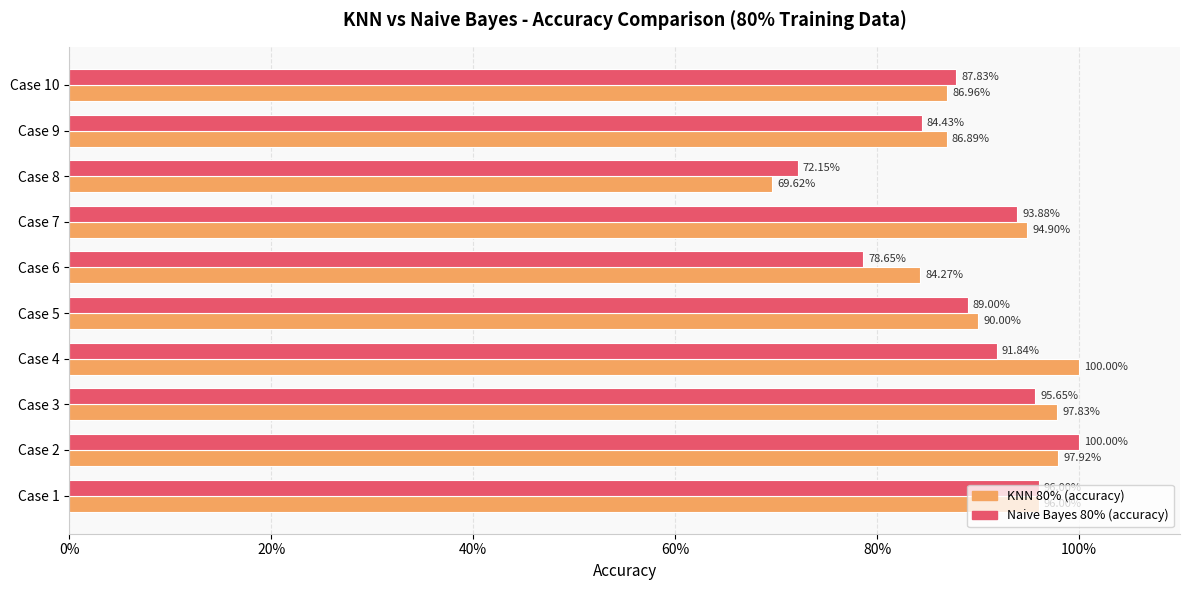

What are all the series names shown in the legend?

KNN 80% (accuracy), Naive Bayes 80% (accuracy)